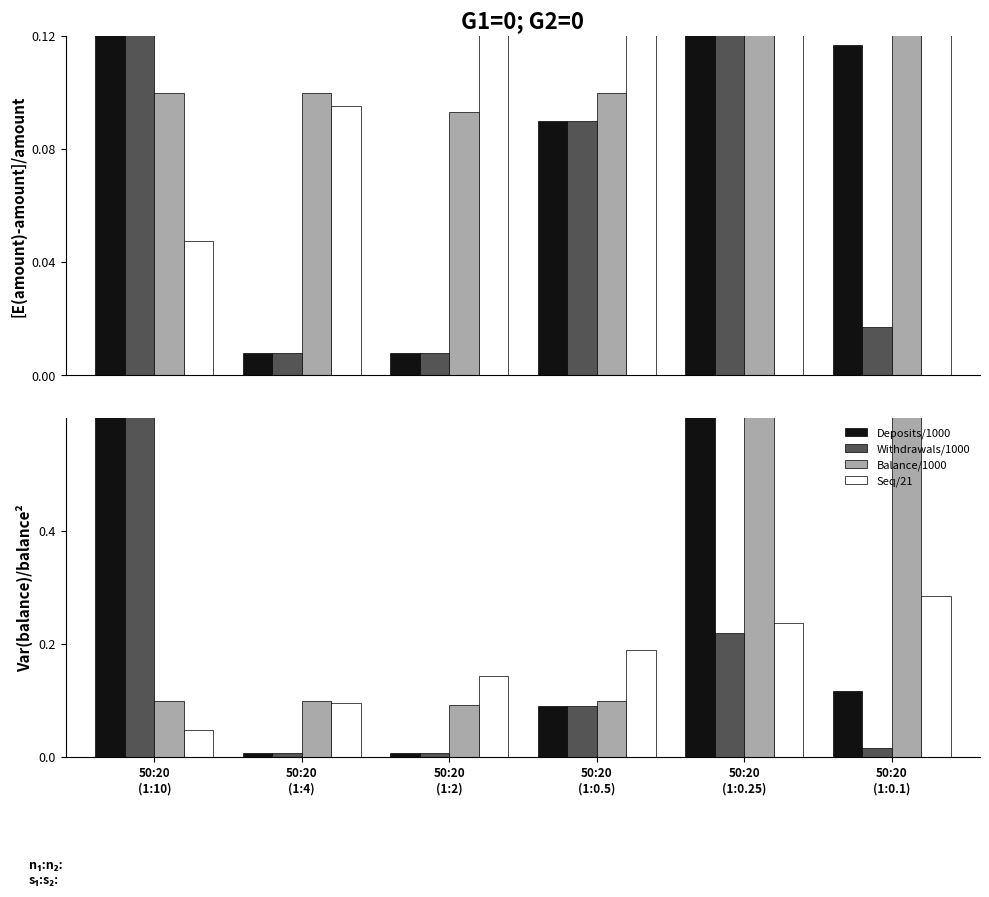

What are all the series names shown in the legend?

Deposits/1000, Withdrawals/1000, Balance/1000, Seq/21